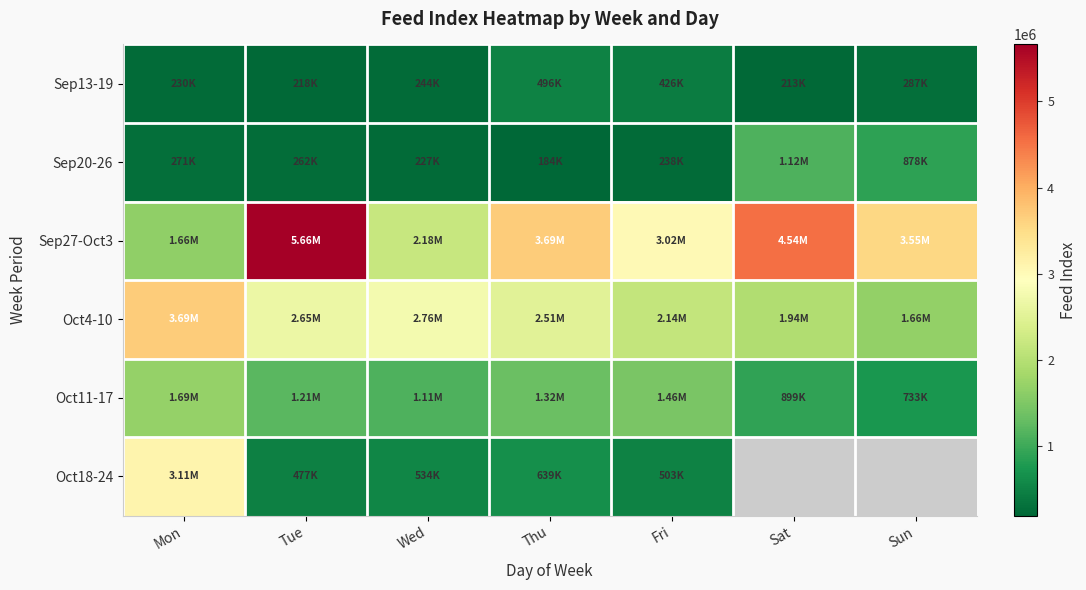

How many data points in Sep27-Oct3 are above 3549132?

3